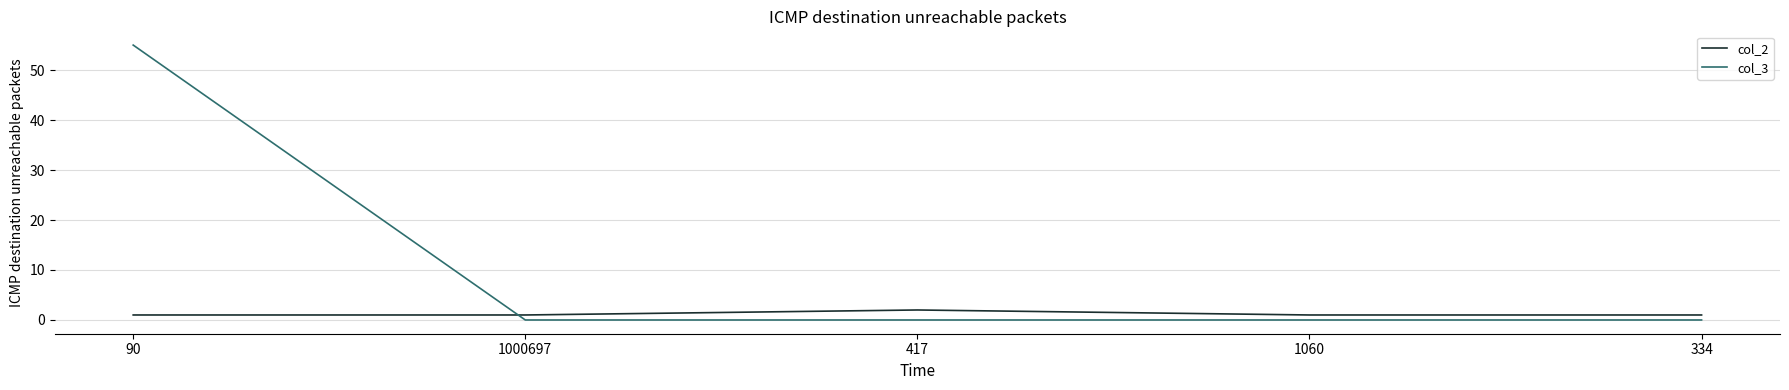

Reading left to right, what are all the values shown in this chart?

col_2: 90=1	1000697=1	417=2	1060=1	334=1
col_3: 90=55	1000697=0	417=0	1060=0	334=0